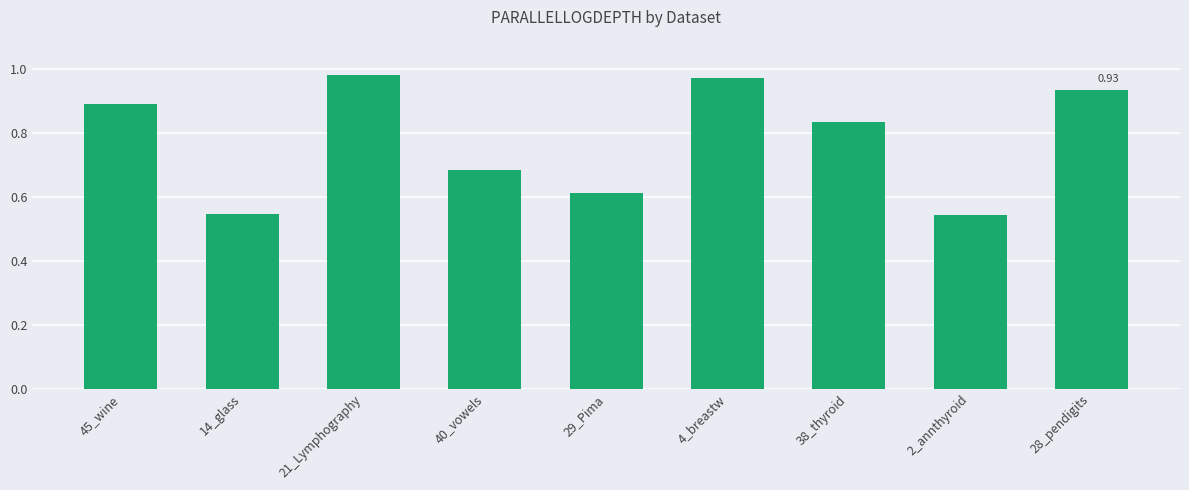

What is the difference between the maximum and minimum values?

0.4